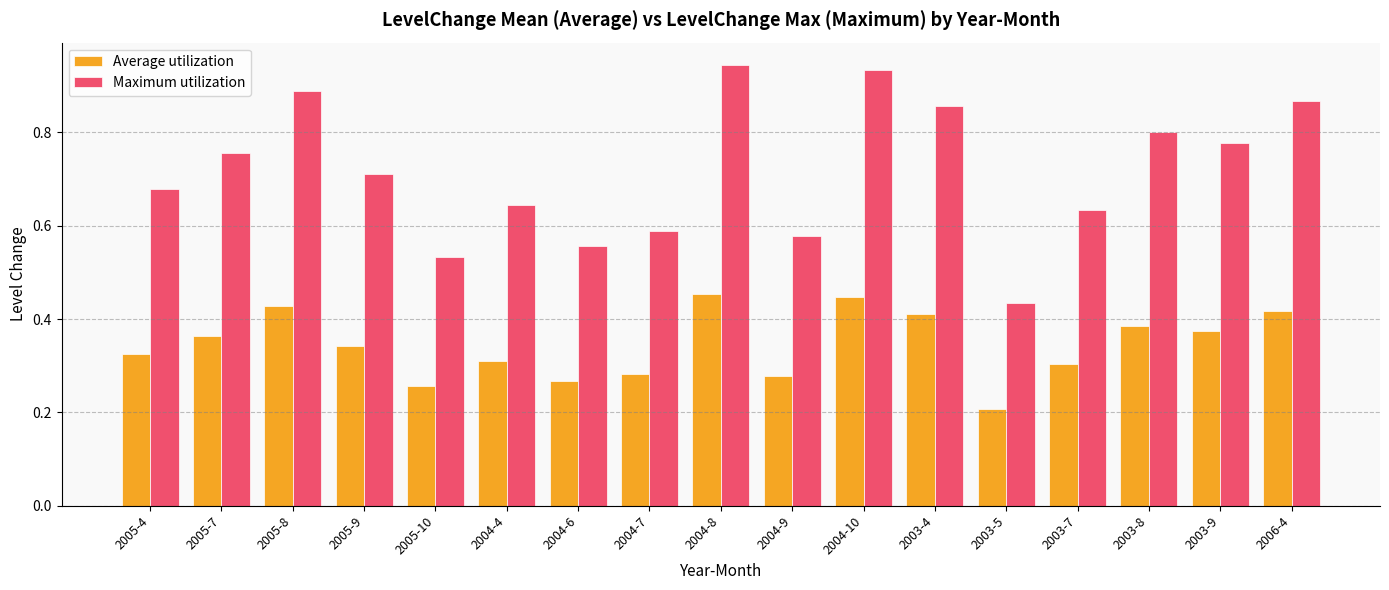

List the labels in order of Maximum utilization value, largest first.

2004-8, 2004-10, 2005-8, 2006-4, 2003-4, 2003-8, 2003-9, 2005-7, 2005-9, 2005-4, 2004-4, 2003-7, 2004-7, 2004-9, 2004-6, 2005-10, 2003-5